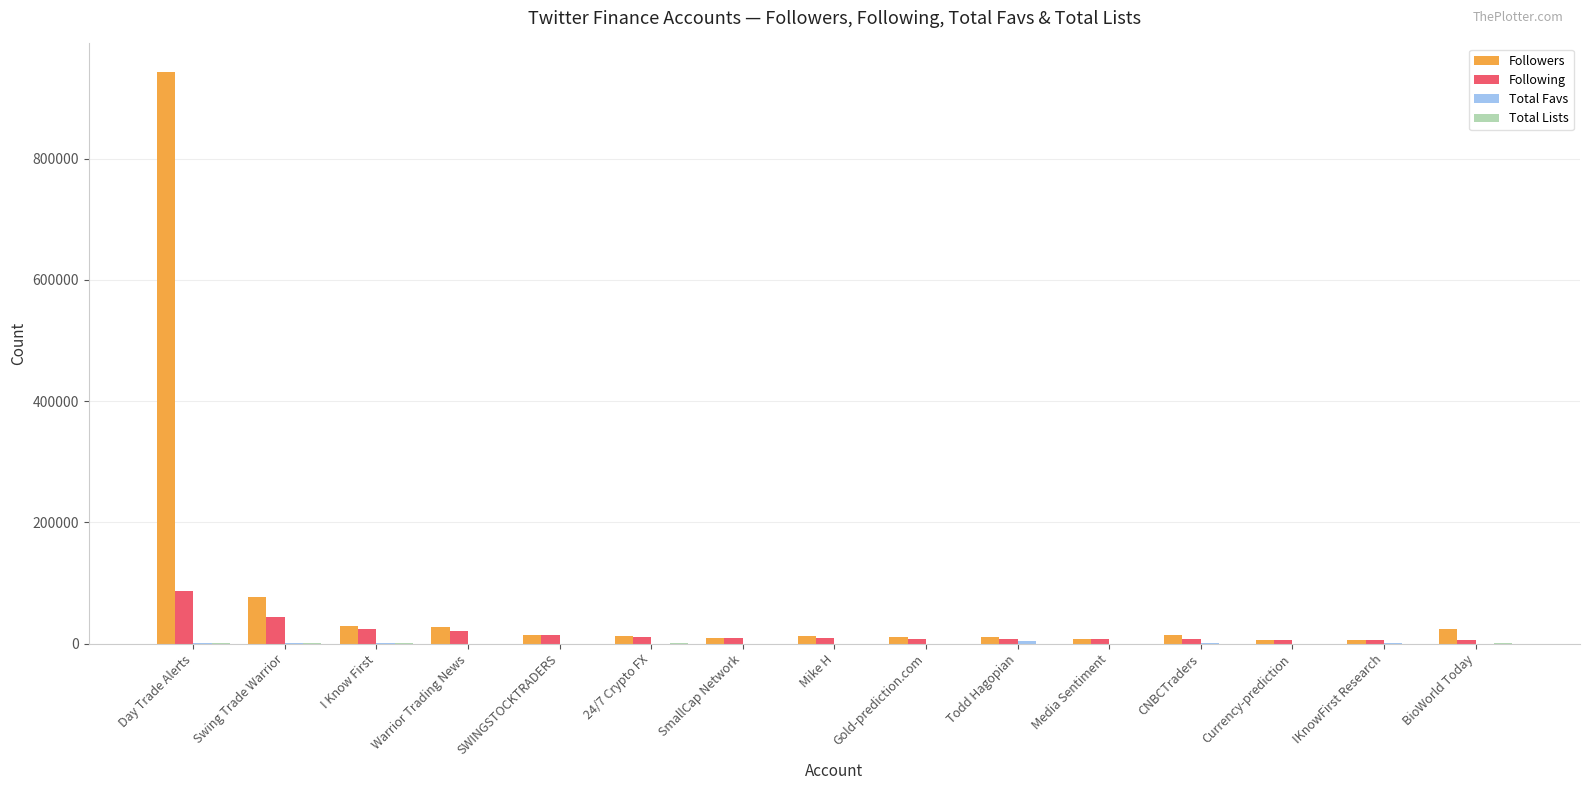

At which label does Followers reach its peak?

Day Trade Alerts